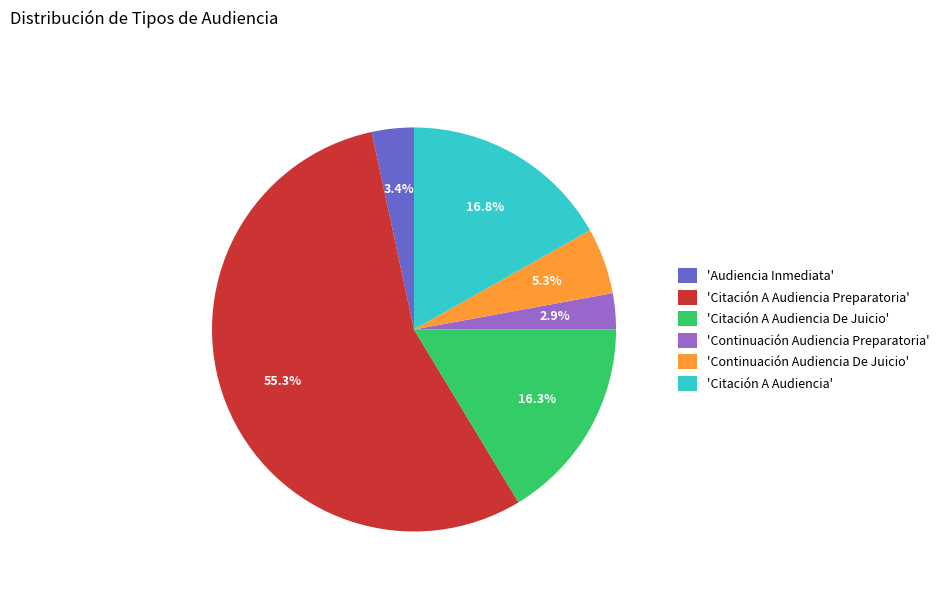

To the nearest percent, what is the average slice percentage?

17%